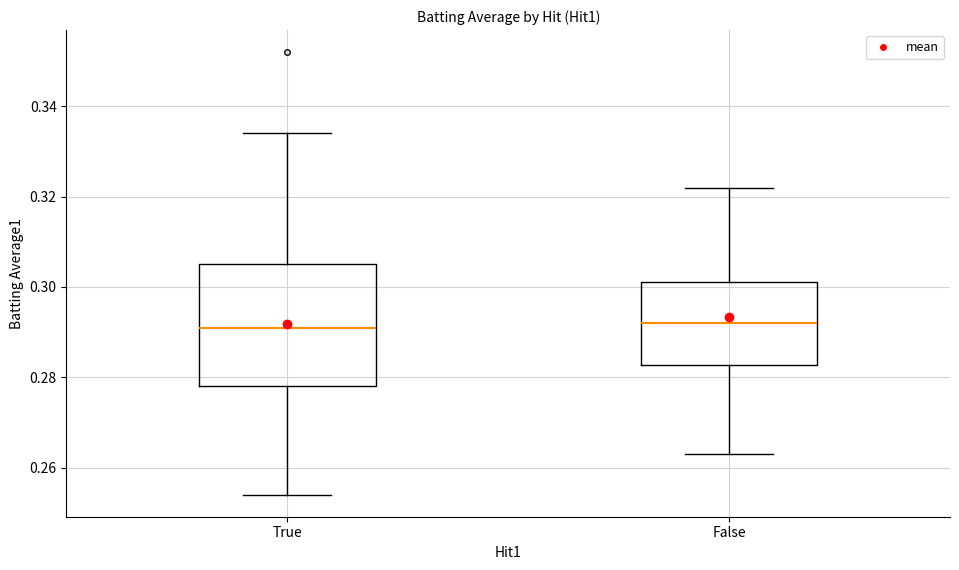

Reading left to right, read every box against the y-axis: the position of its median line, the range the box covers, and the ends of its whiskers. The values are not printed on the chart, so give them approximately, as read against the axis.

True: median 0.292, box 0.278 to 0.306, whiskers 0.254 to 0.334
False: median 0.292, box 0.282 to 0.302, whiskers 0.264 to 0.322